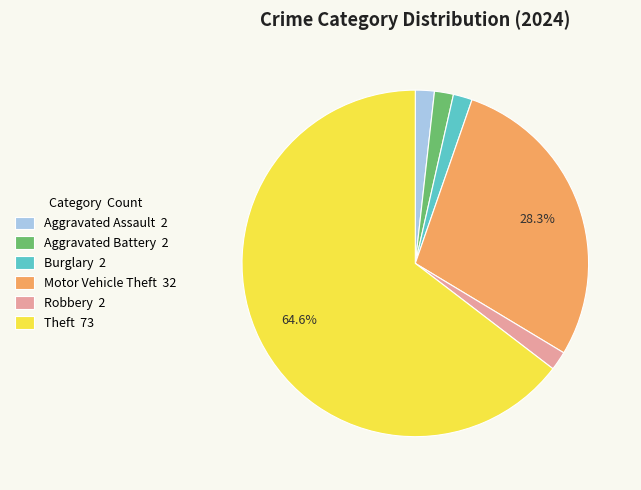

Does any single category account for the majority?

Yes